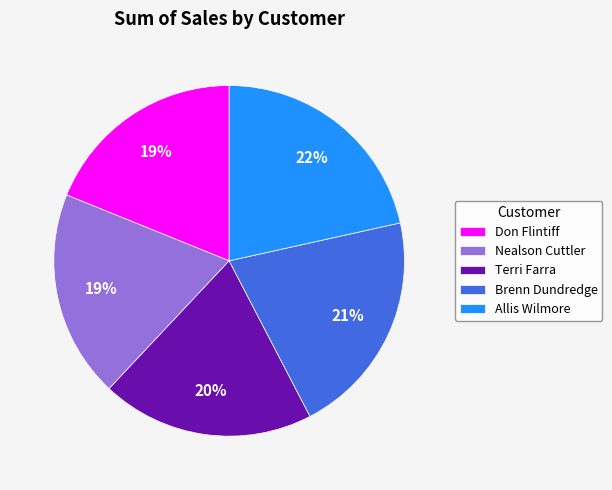

How many segments does this pie chart have?

5